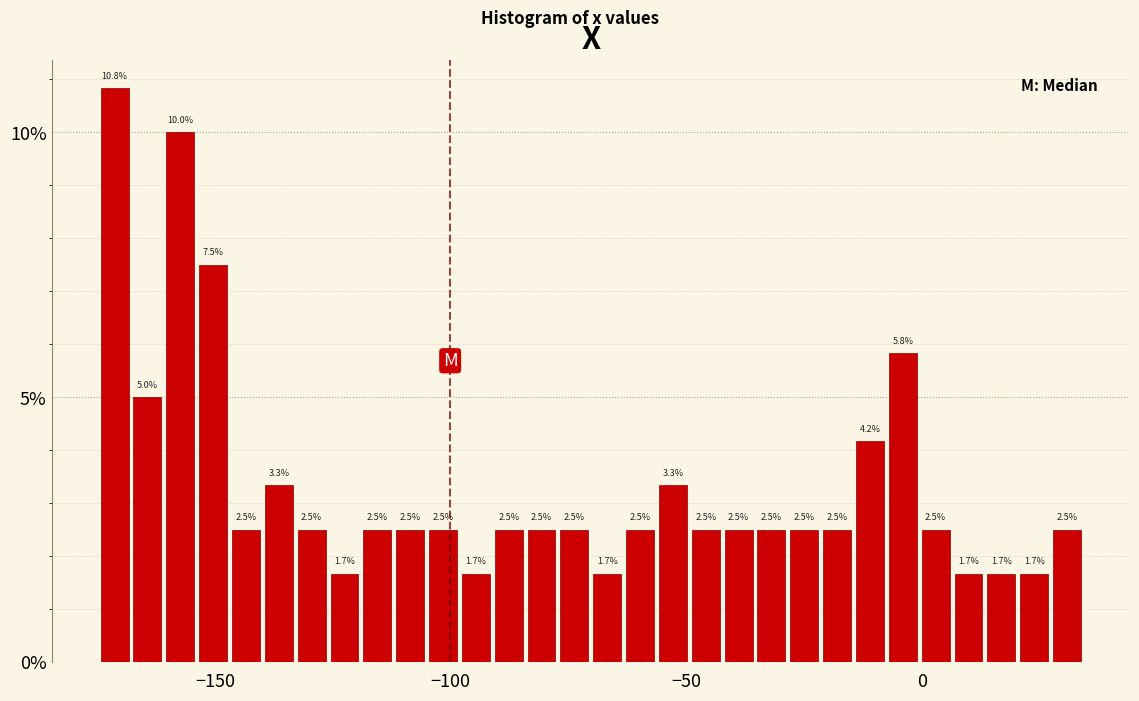

Read against the x-axis, roughly where is the centre of the tallest bar?

-170